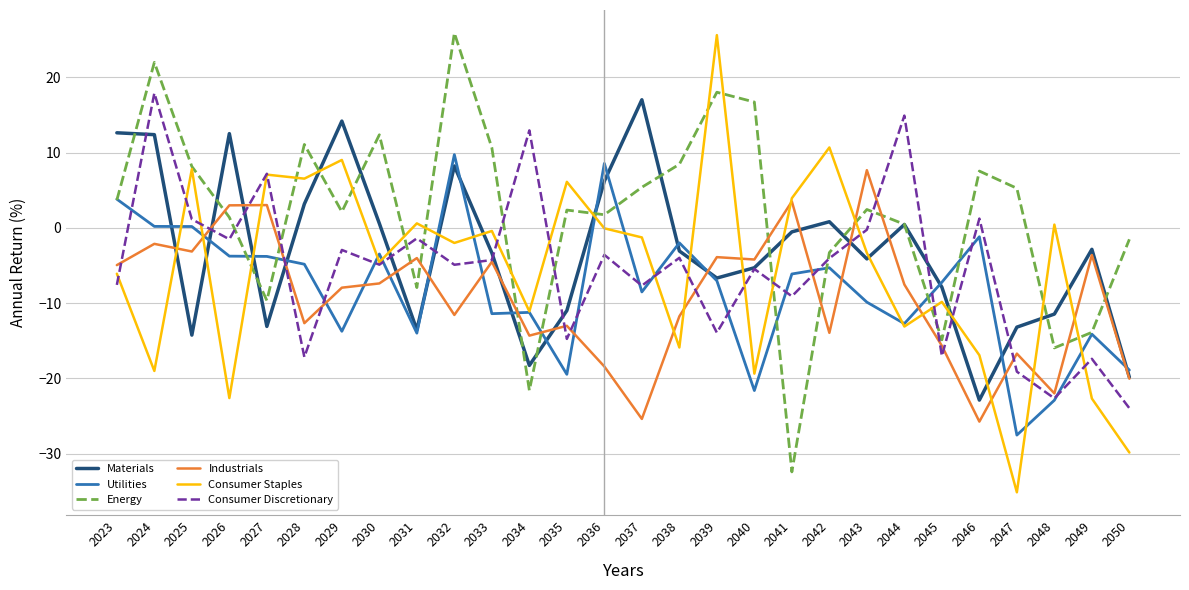

What is the lowest value of the Consumer Discretionary series?

-23.9